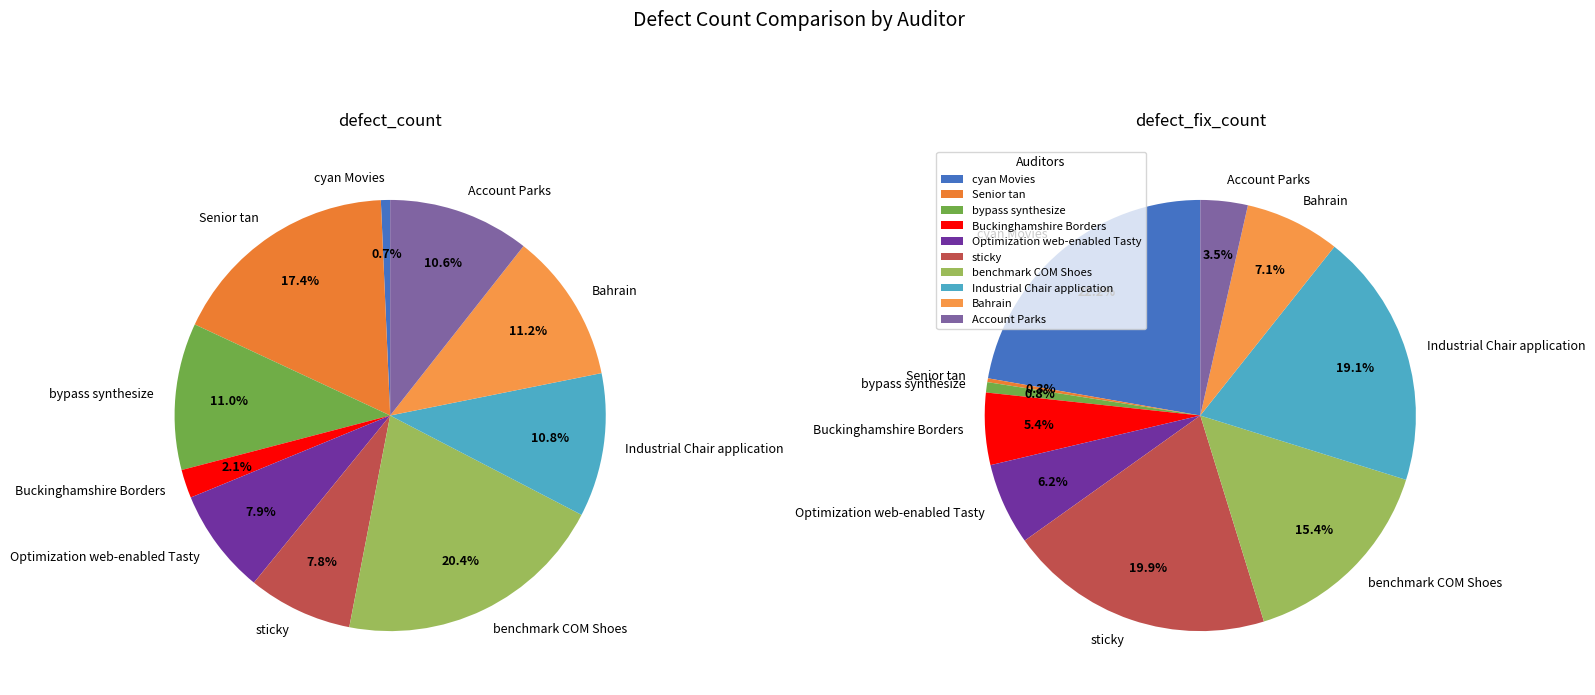

Which has a higher value, values_fix or values_defect?

values_fix